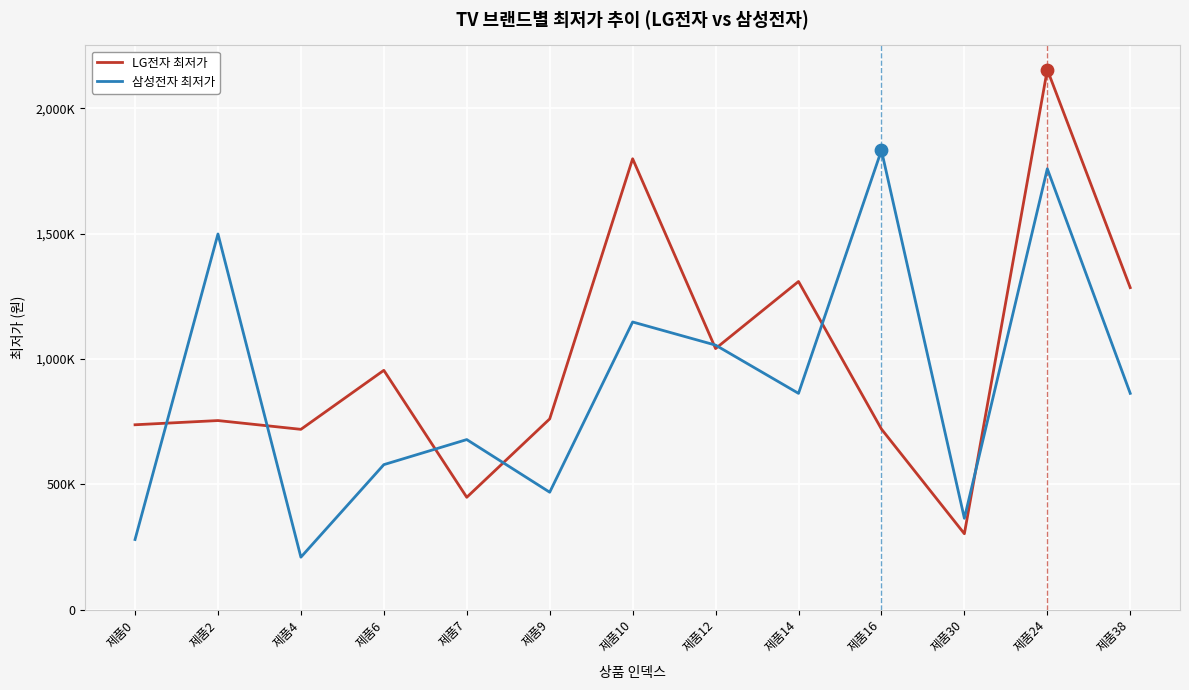

At how many categories does at least one series exceed 1003245?

7